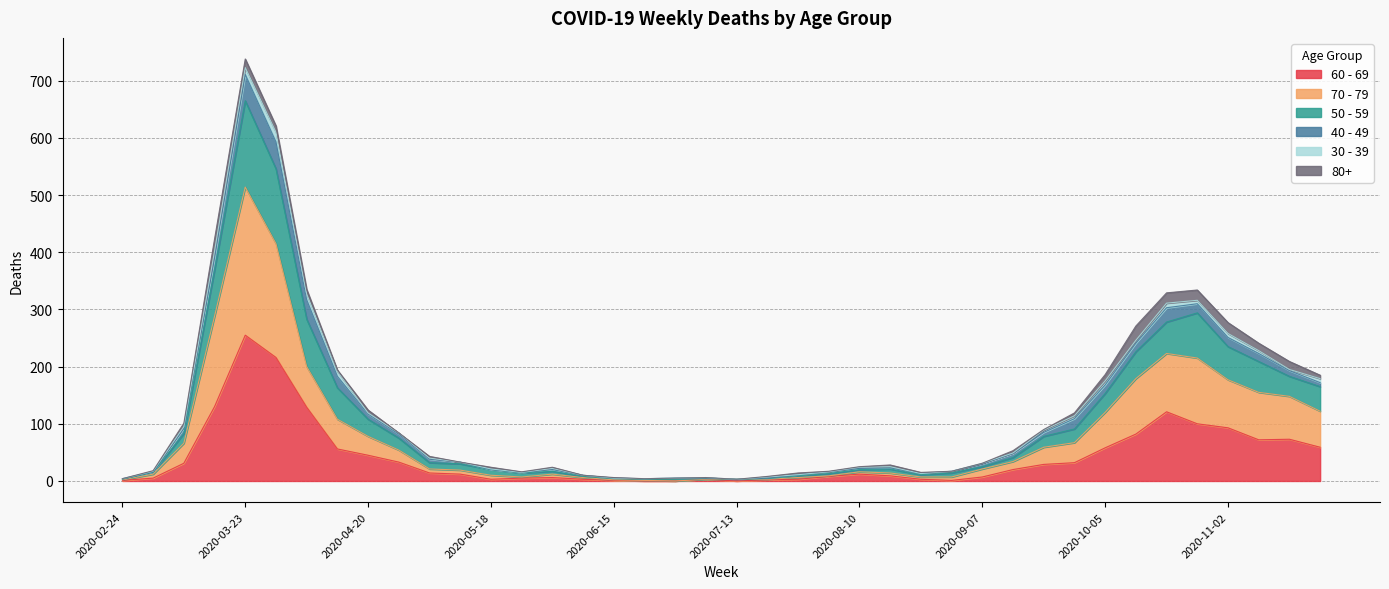

Which category has the highest value in the 60 - 69 series?

2020-03-23